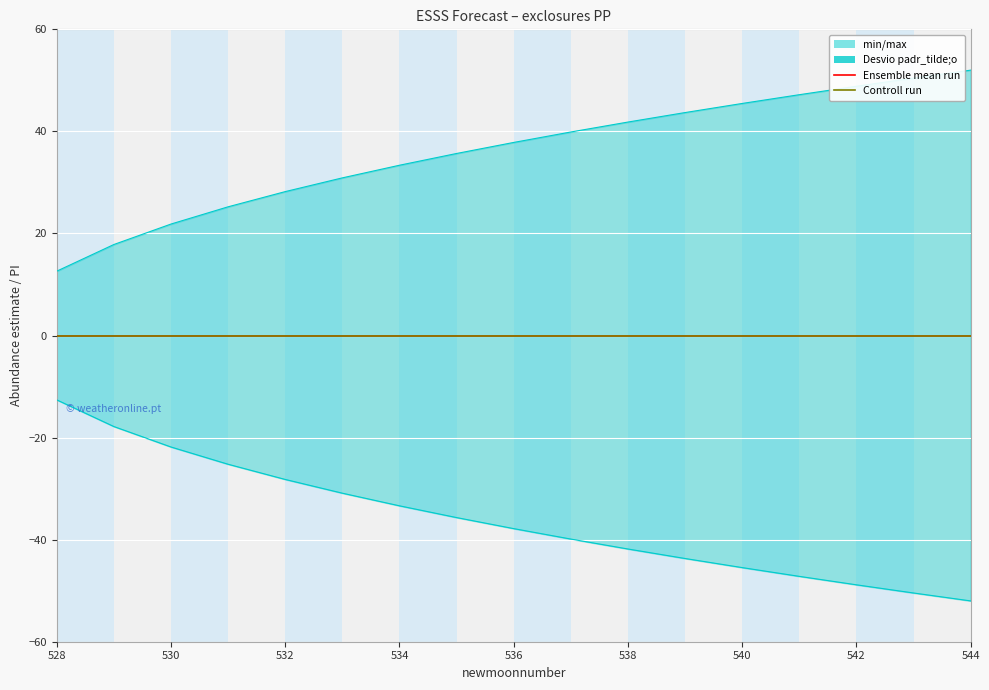

Which category has the highest value across all series?

544